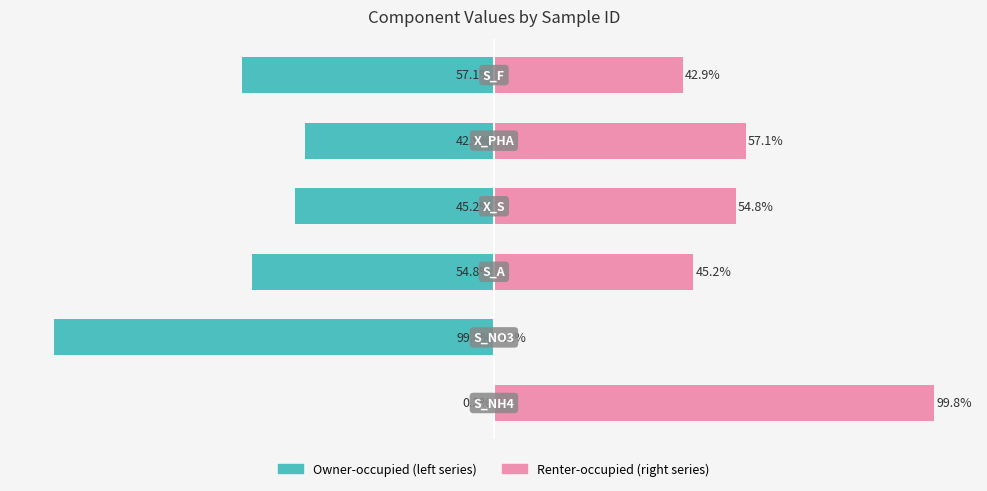

How many bars are there in each group?

2